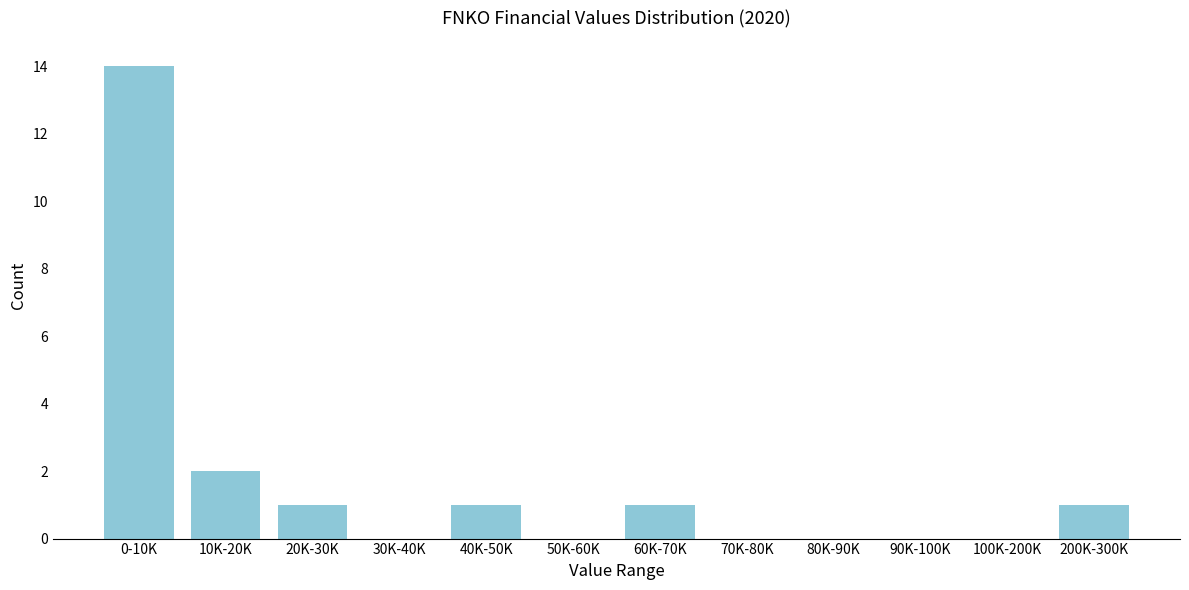

Reading right to left, extract all data points from this chart.

200K-300K=1	100K-200K=0	90K-100K=0	80K-90K=0	70K-80K=0	60K-70K=1	50K-60K=0	40K-50K=1	30K-40K=0	20K-30K=1	10K-20K=2	0-10K=14